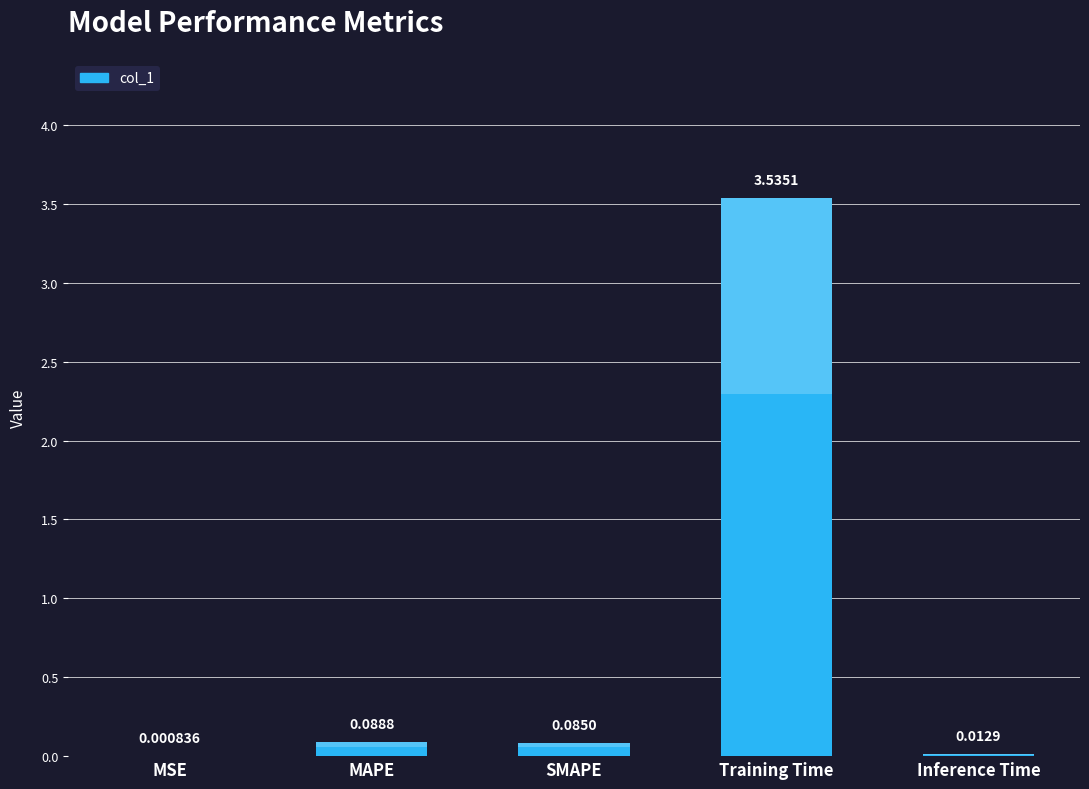

List the labels in order of value, largest first.

Training Time, MAPE, SMAPE, Inference Time, MSE